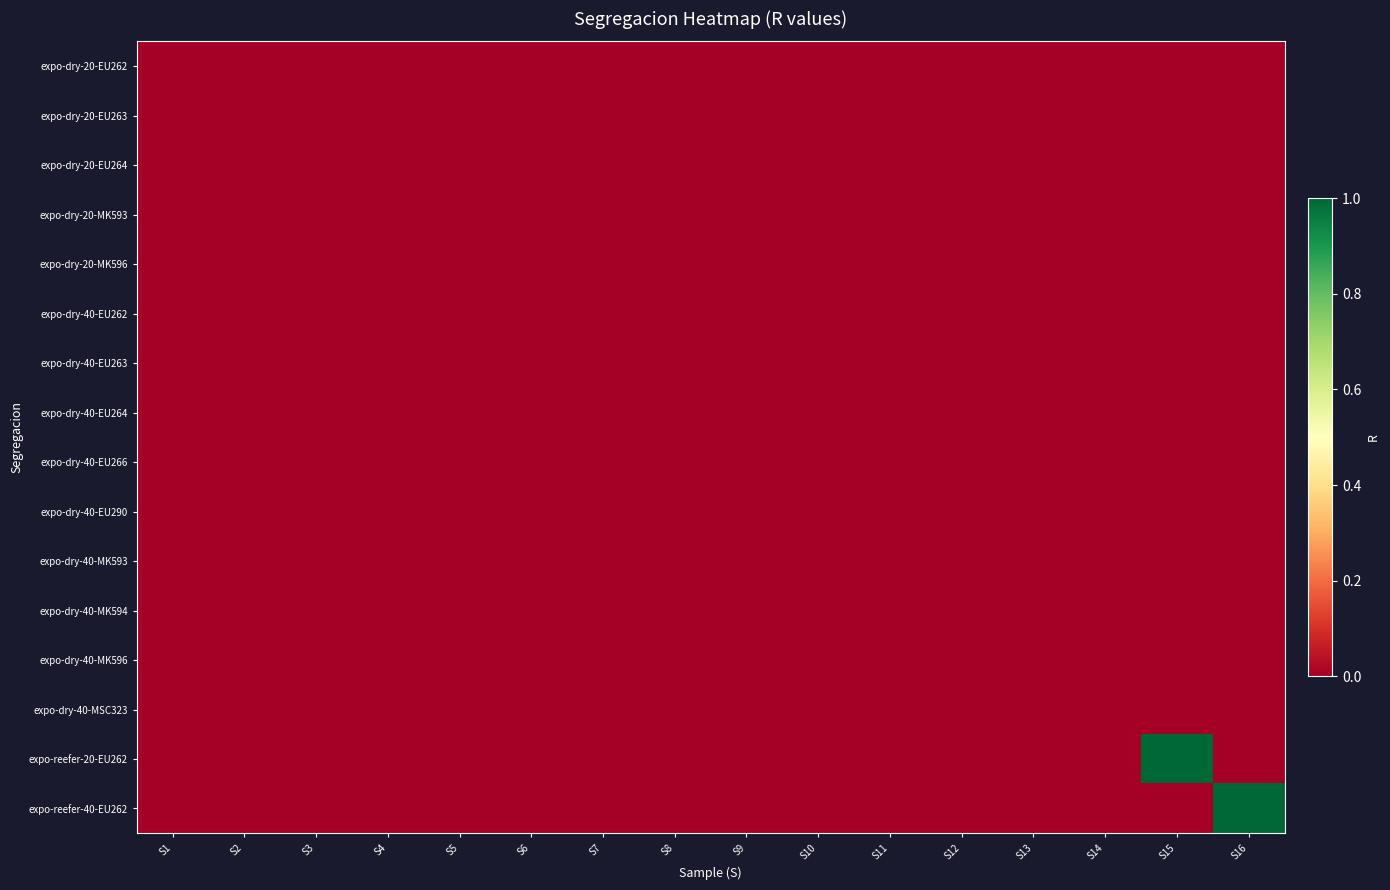

Which label corresponds to the smallest value in the chart?

S1